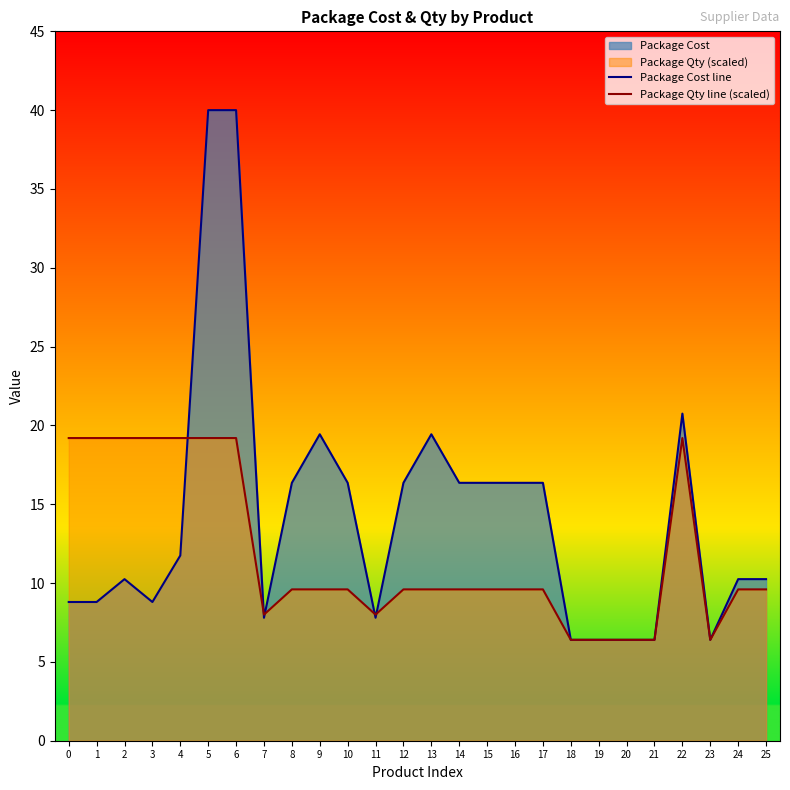

Rank the series by their average value, from lowest to highest.

Package Qty line (scaled), Package Cost line